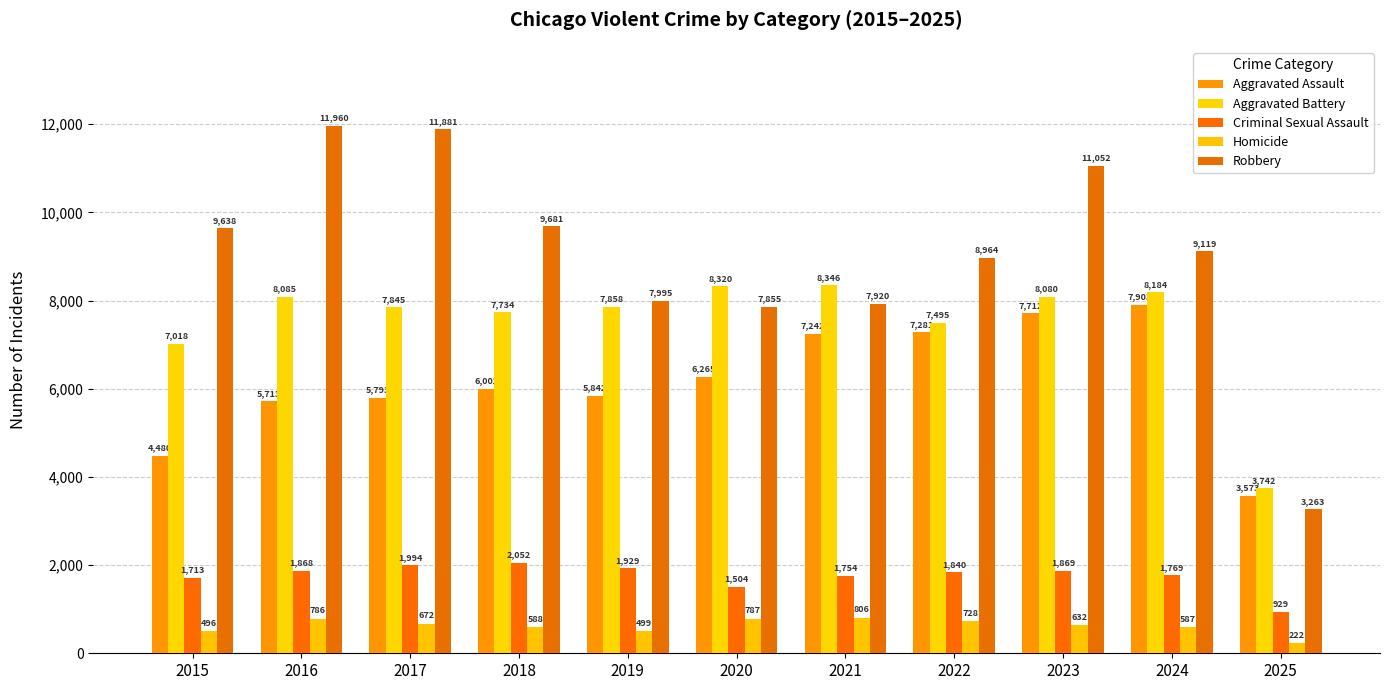

How many values in the Aggravated Battery series are below 7858?

5